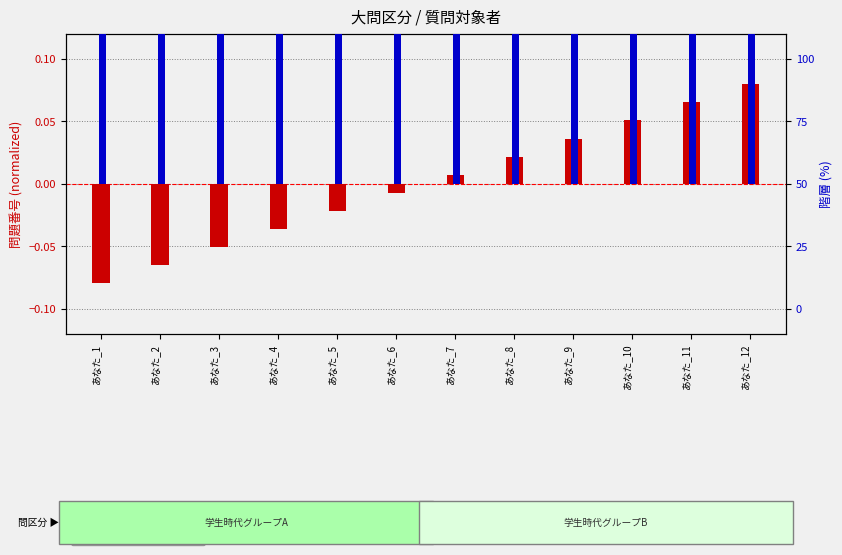

At how many categories does at least one series exceed 0?

12